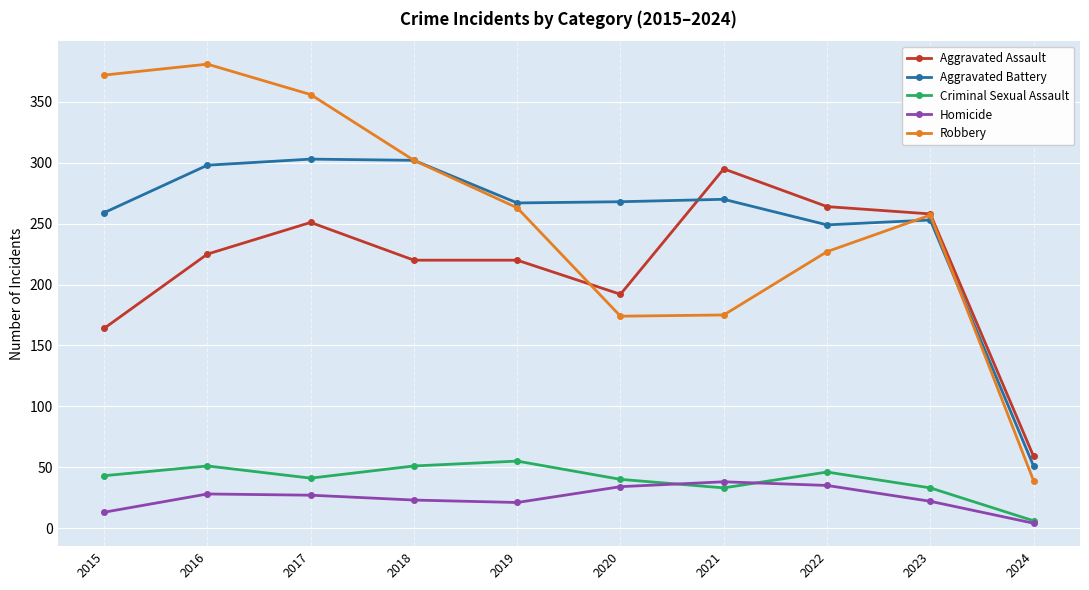

Count the number of categories in the chart.

10